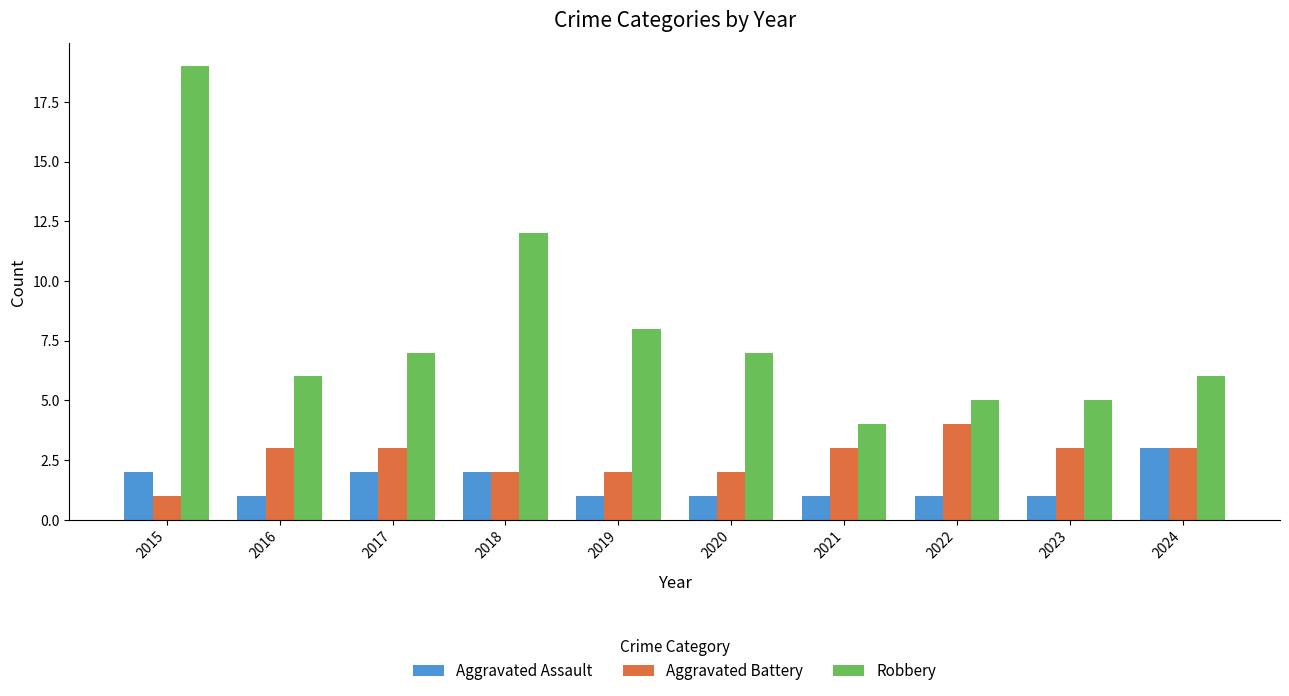

True or false: Robbery has a value of 2 at 2020.

False